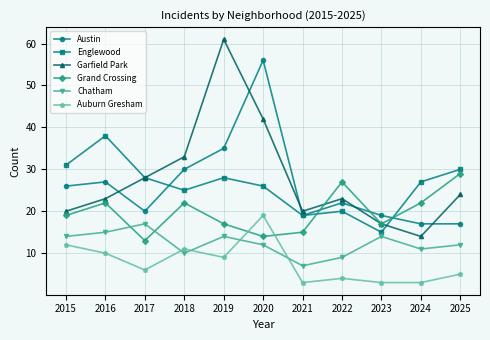

What is the difference between the second highest and second lowest values in the Austin series?

18